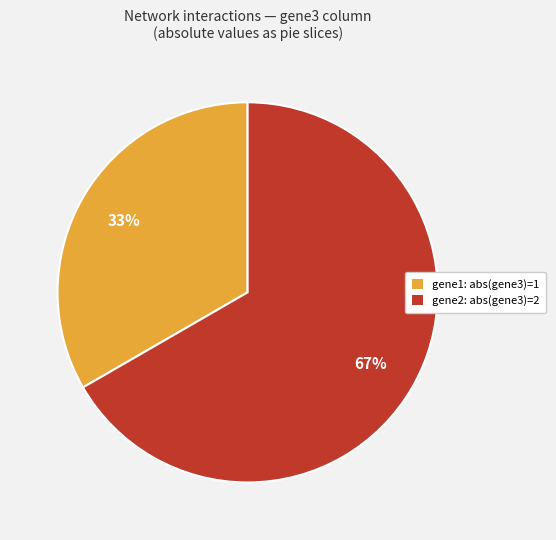

Which category has the smallest portion of the pie?

gene1: abs(gene3)=1